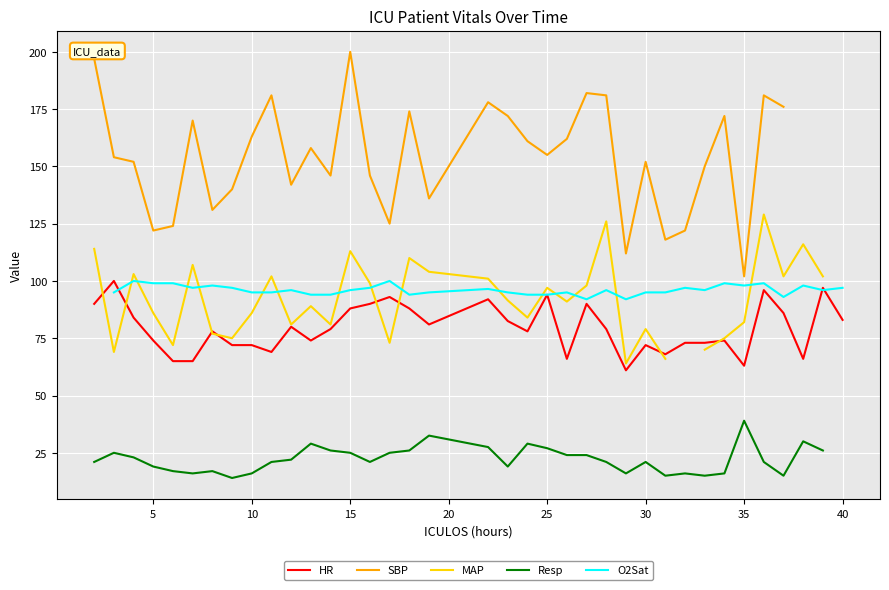

What is the lowest value of the HR series?

61.0